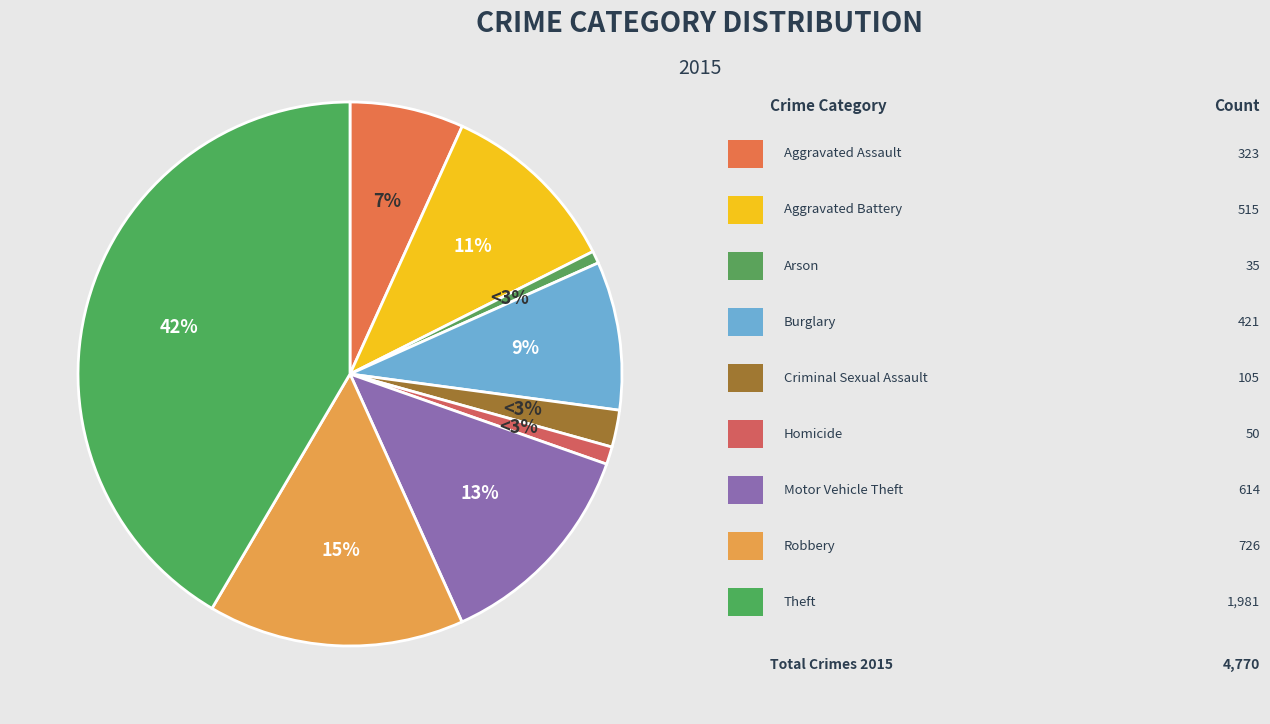

Do Burglary and Homicide together represent more than half of the pie?

No